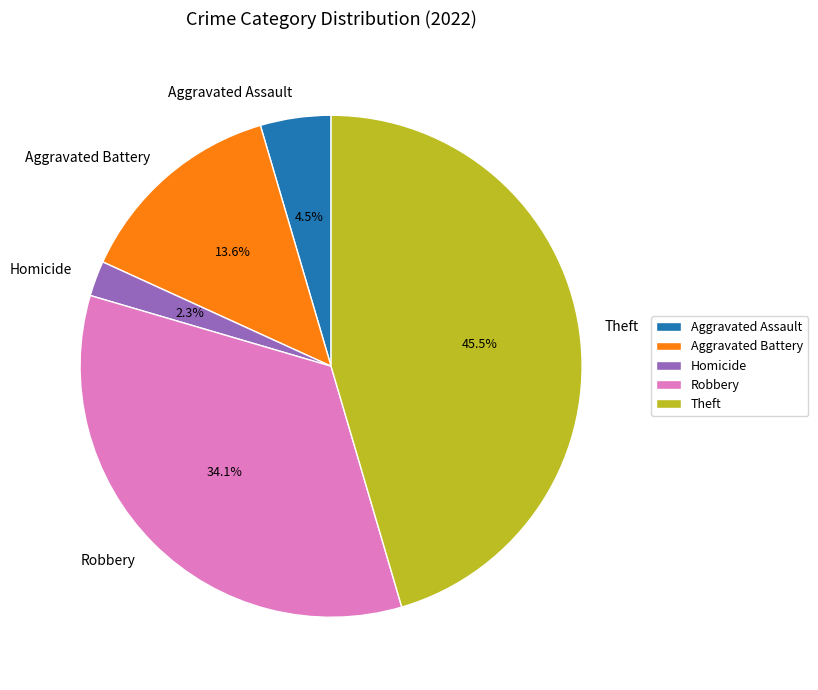

What is the smallest slice in the pie chart?

Homicide